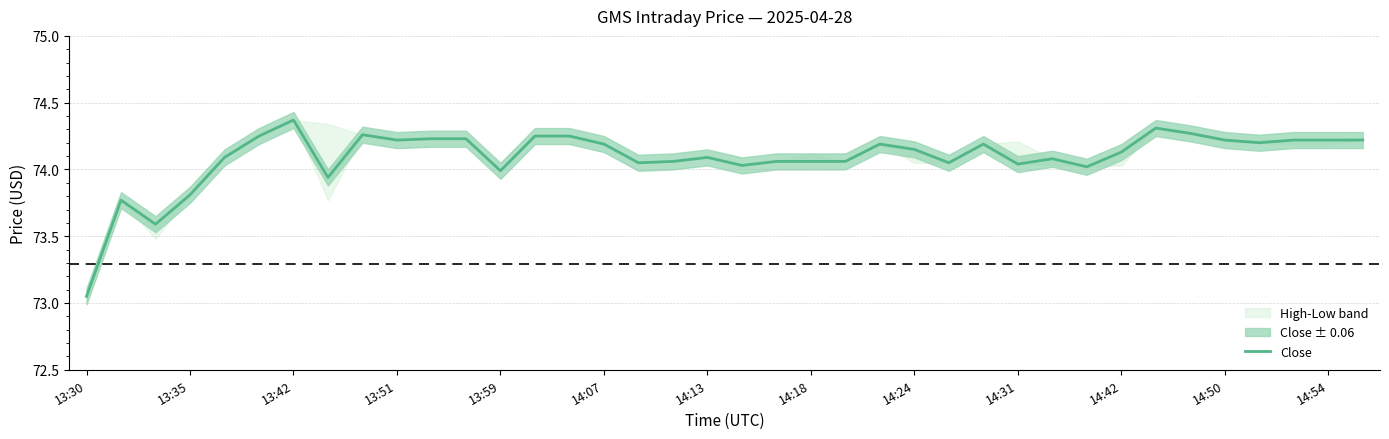

At which label does Close reach its minimum?

13:30